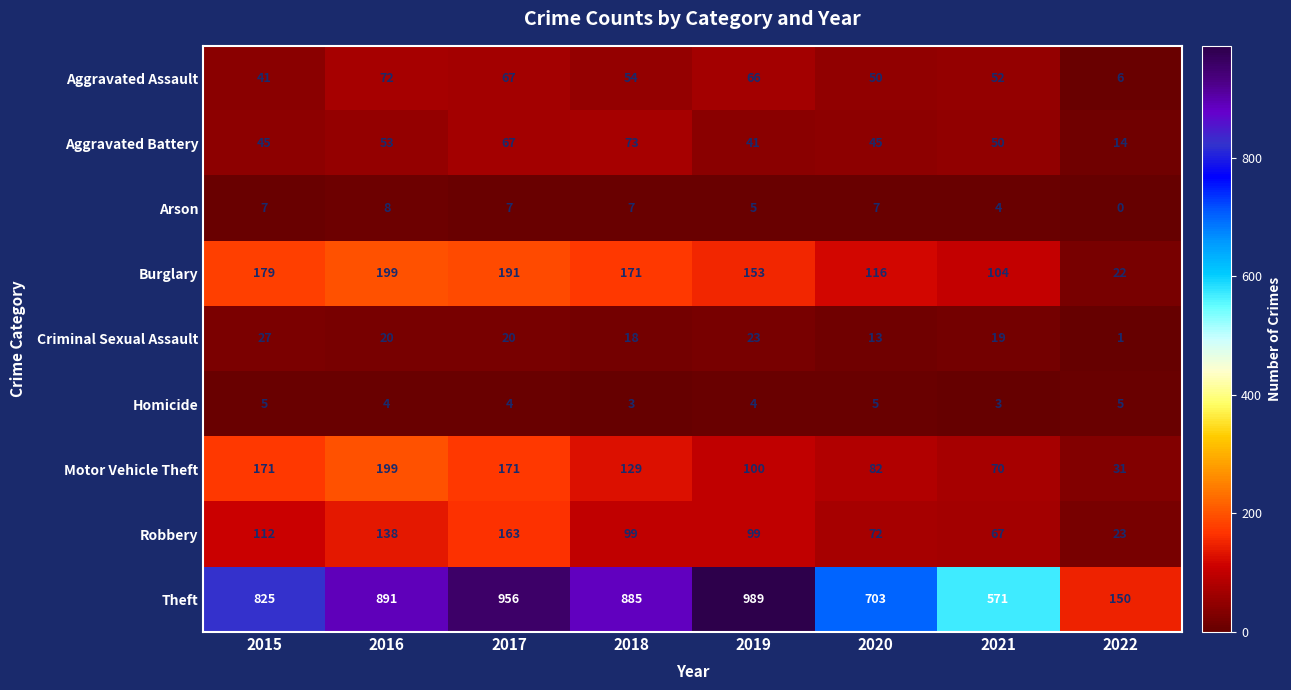

At 2022, list the series in order from largest to smallest.

Theft, Motor Vehicle Theft, Robbery, Burglary, Aggravated Battery, Aggravated Assault, Homicide, Criminal Sexual Assault, Arson